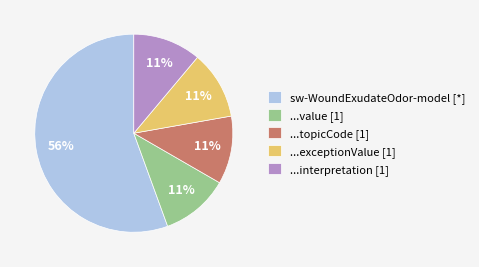

Is there any slice that represents more than half of the pie?

Yes